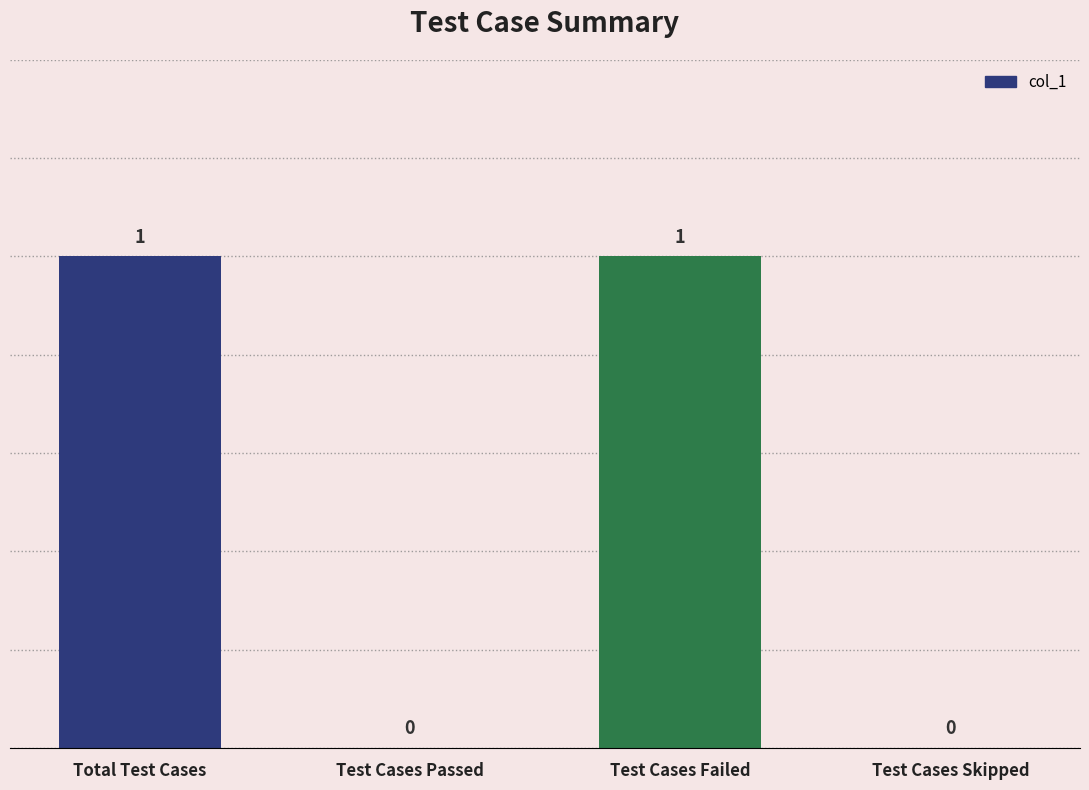

Which has a higher value, Test Cases Skipped or Total Test Cases?

Total Test Cases